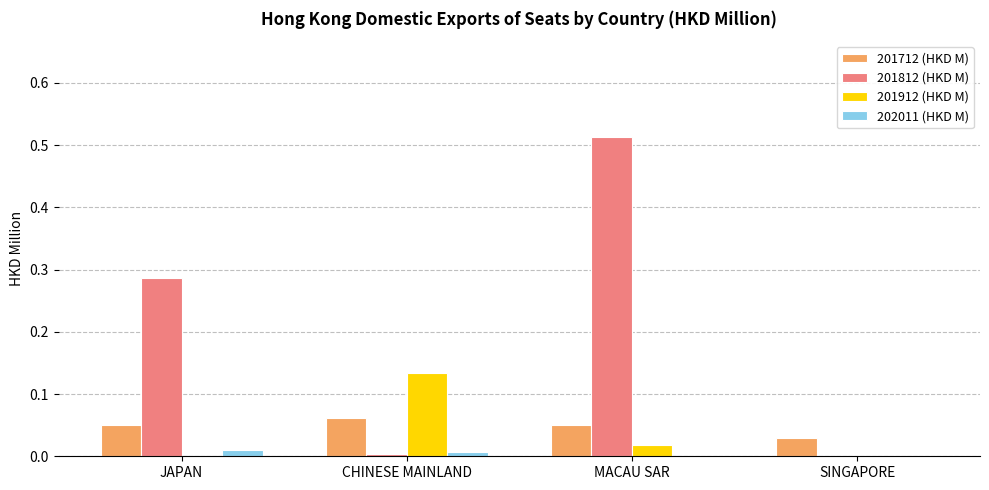

The 201912 (HKD M) series shows 0.0 at MACAU SAR. True or false?

True